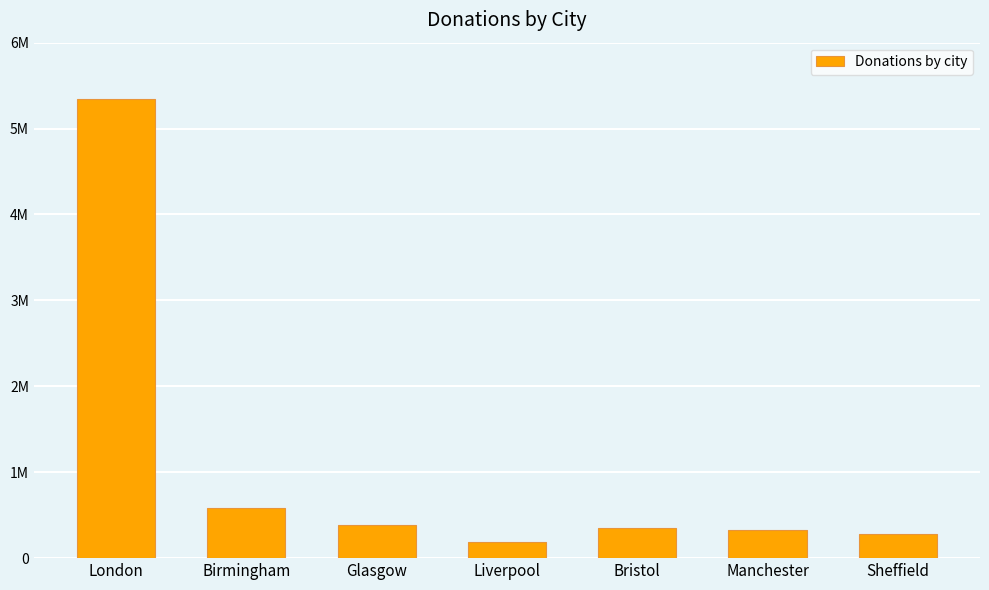

Which has a higher value, Birmingham or Glasgow?

Birmingham